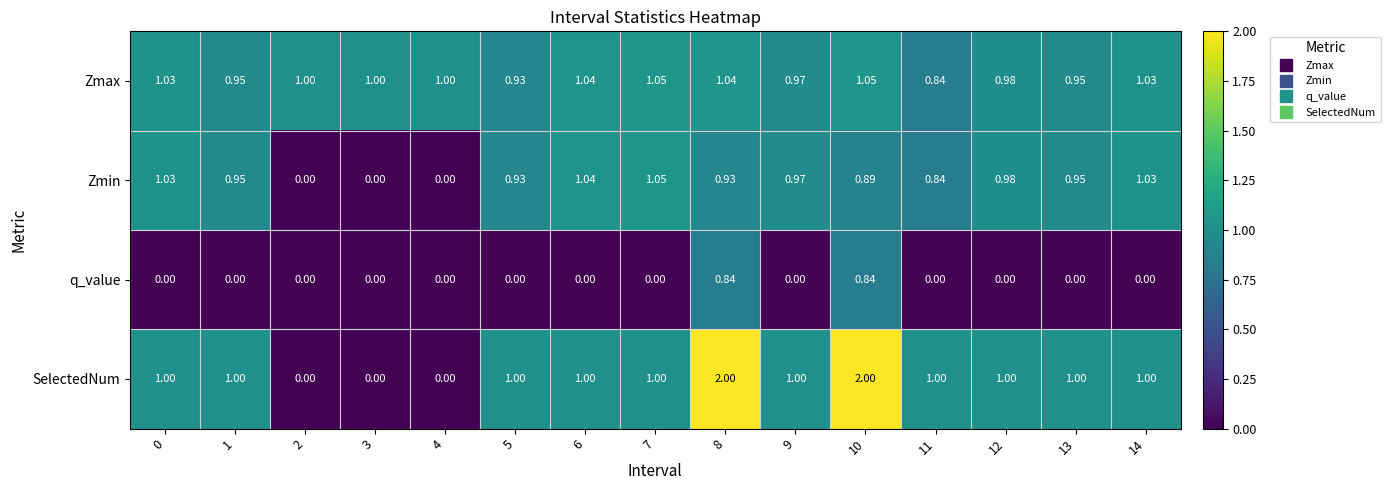

Which series has the largest total across all categories?

Zmax